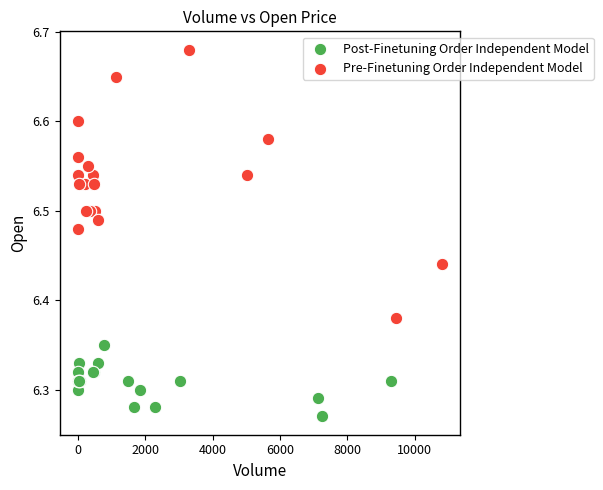

Which series reaches the maximum Y coordinate?

Pre-Finetuning Order Independent Model